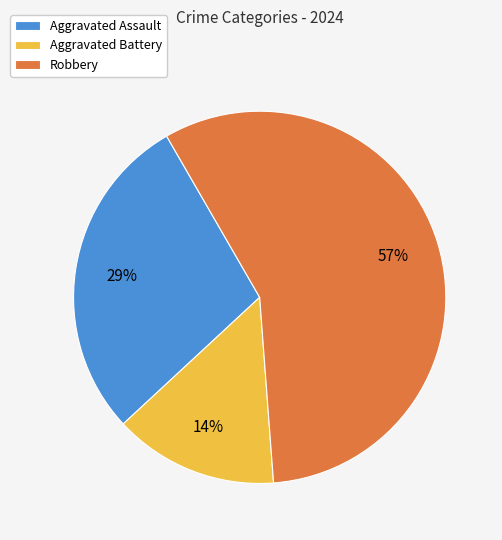

To the nearest percent, what is the average slice percentage?

33%